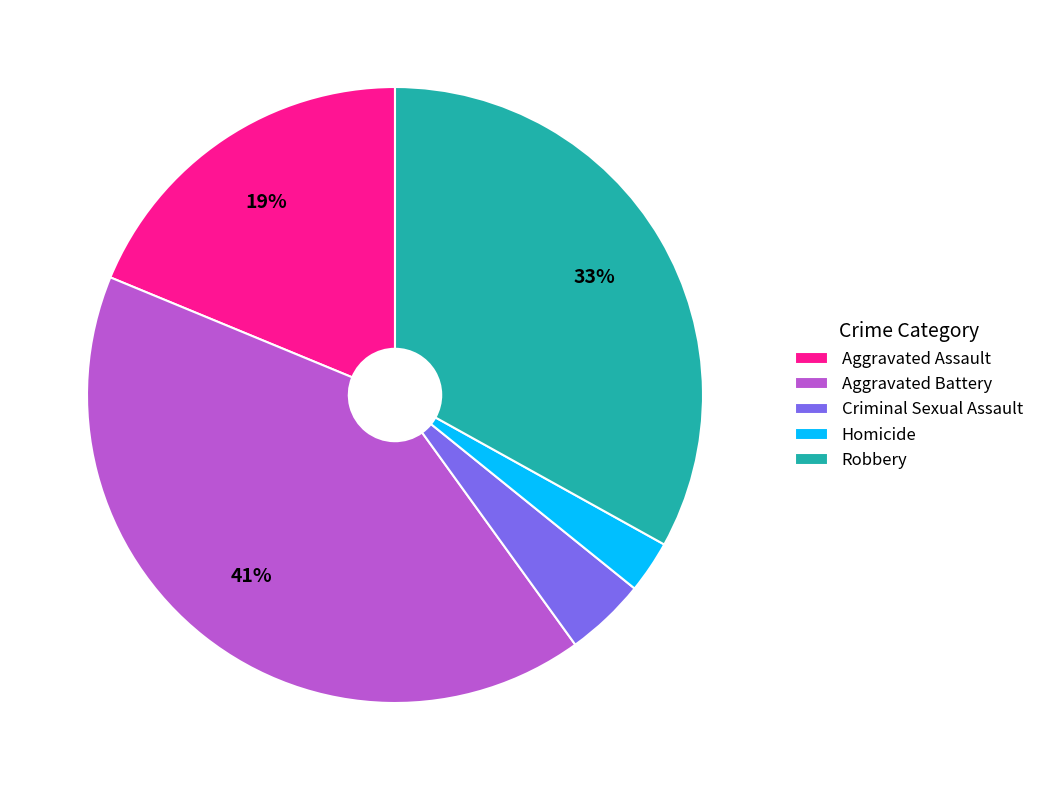

To the nearest percent, what is the difference between the largest and smallest slice percentages?

38%